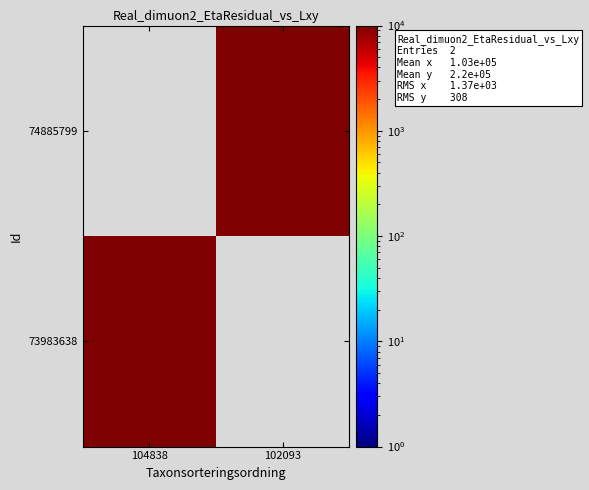

List the series in order of their overall mean, highest first.

74885799, 73983638